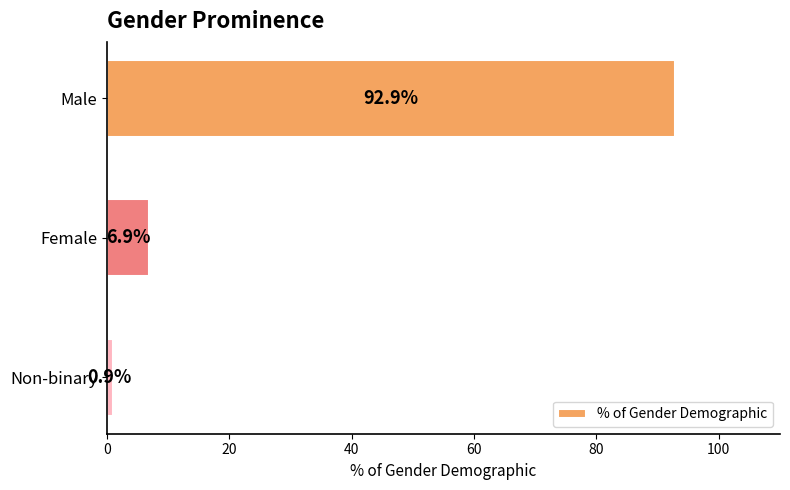

Where is the data nearest to the value 46?

Female